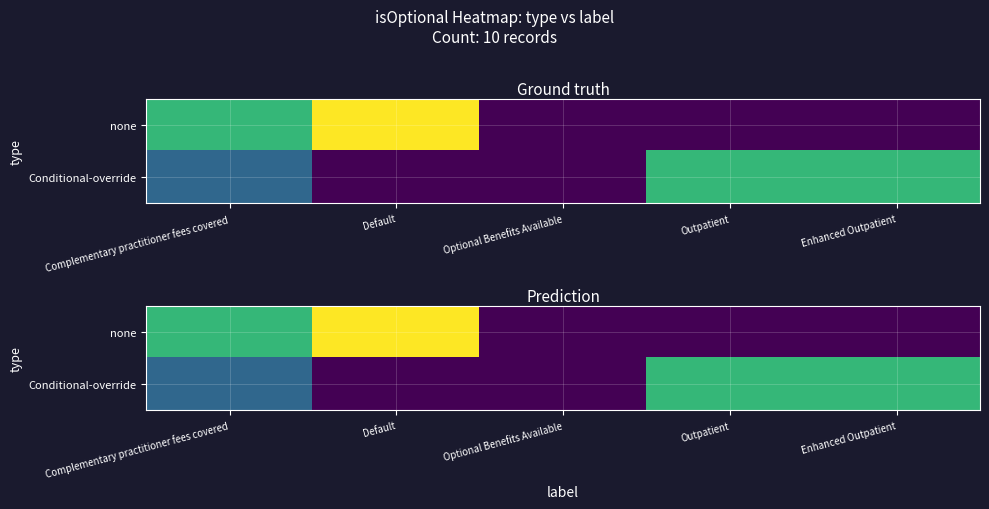

Which has a higher value, Complementary practitioner fees covered or Outpatient?

Complementary practitioner fees covered